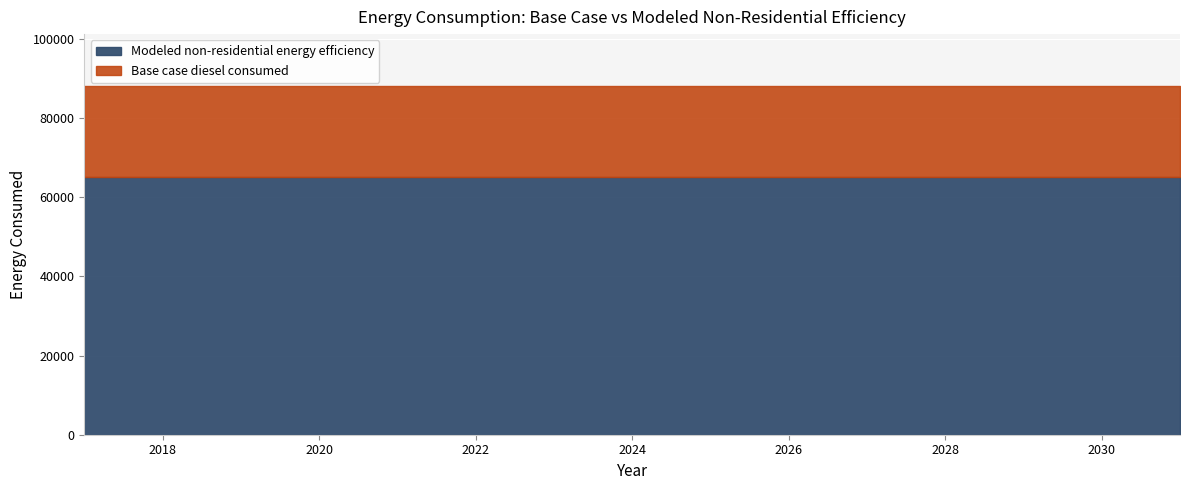

What is the value of the Modeled non-residential energy efficiency point at the 9th from the left?

65099.9